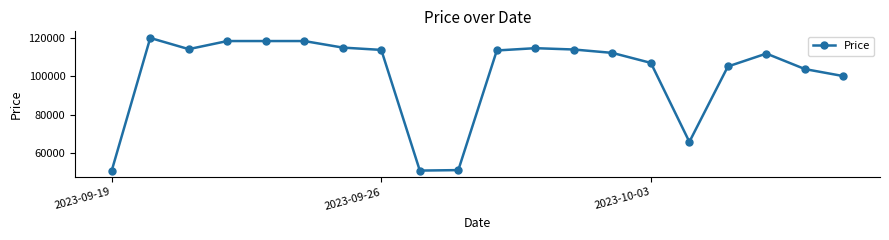

True or false: the data has more than 0 interior local peaks.

True